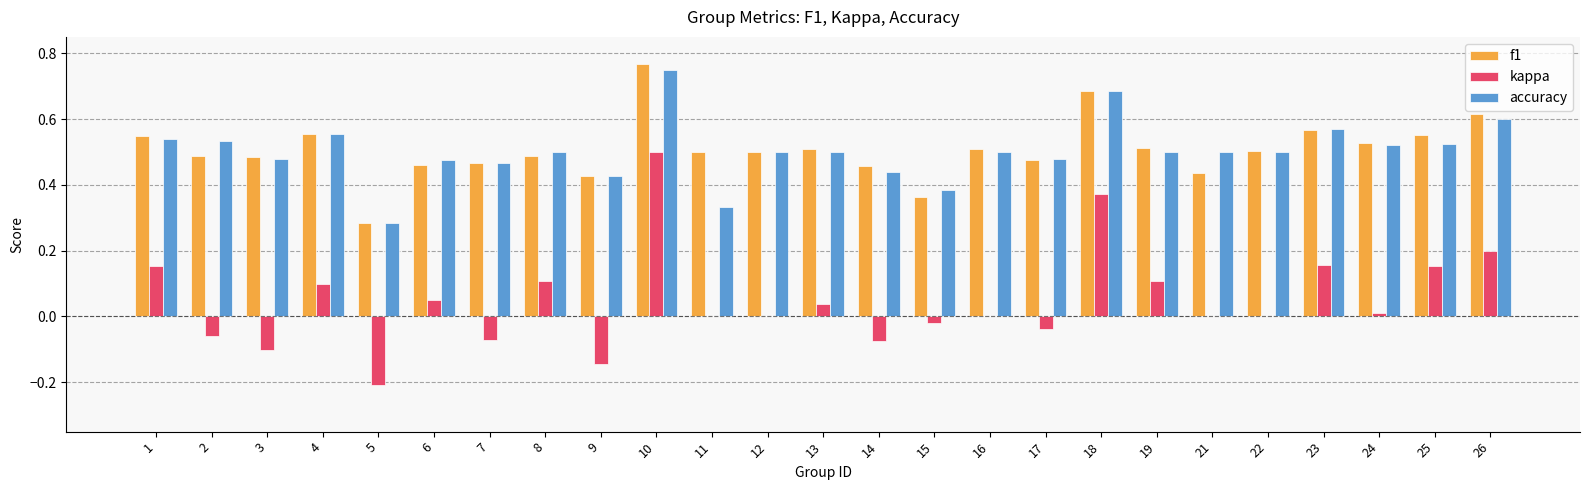

Between 16 and 23, which series saw the biggest shift?

kappa